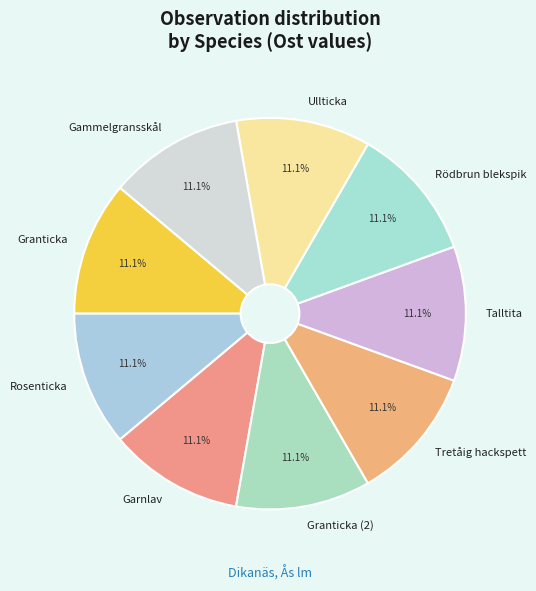

To the nearest percent, what percentage of the pie is Granticka (2)?

11%